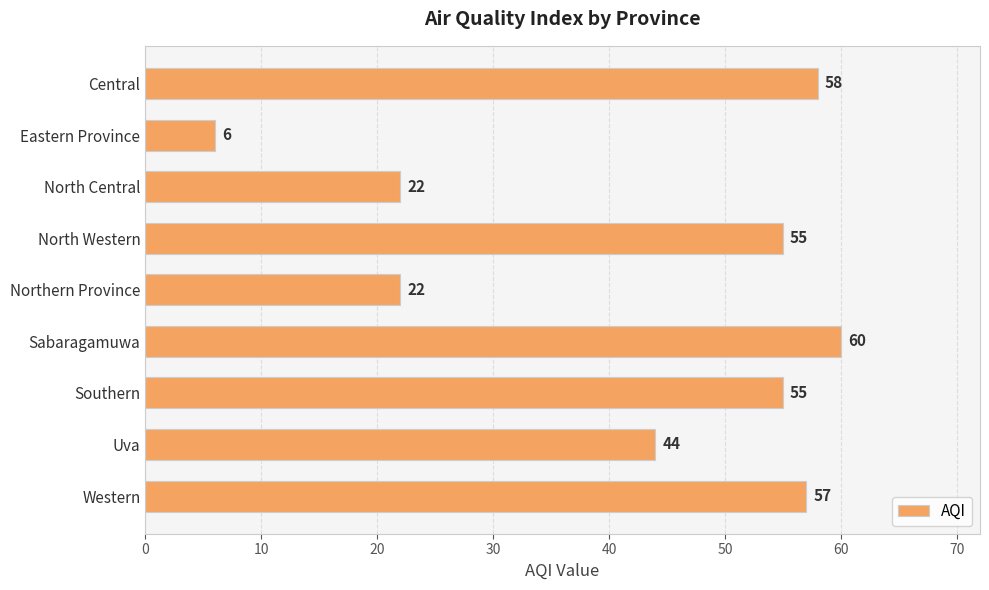

What is the label of the 7th bar from the bottom?

North Central